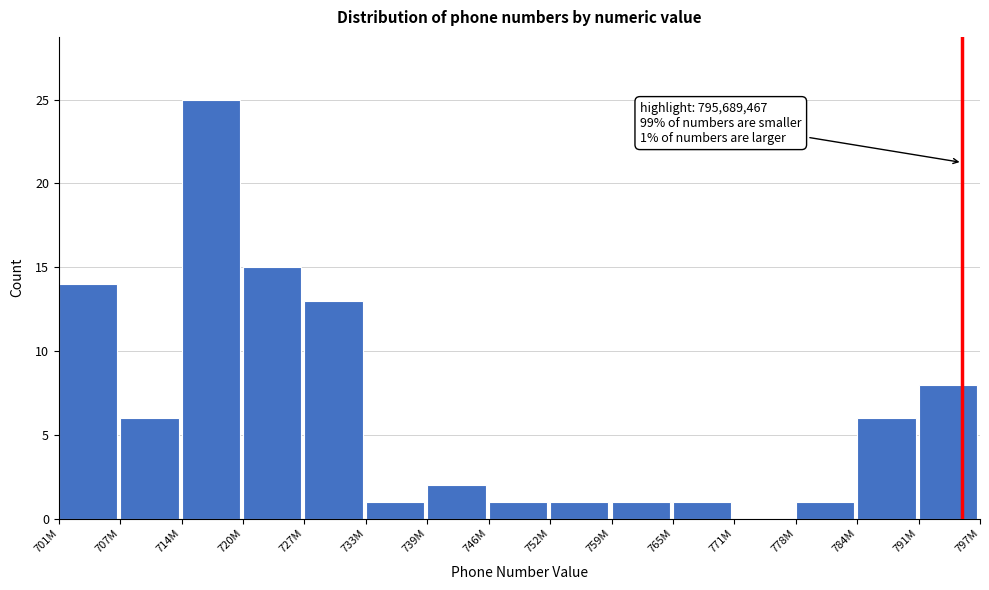

Reading left to right, transcribe all the data shown in this chart.

701M=14	707M=6	714M=25	720M=15	727M=13	733M=1	739M=2	746M=1	752M=1	759M=1	765M=1	771M=0	778M=1	784M=6	791M=8